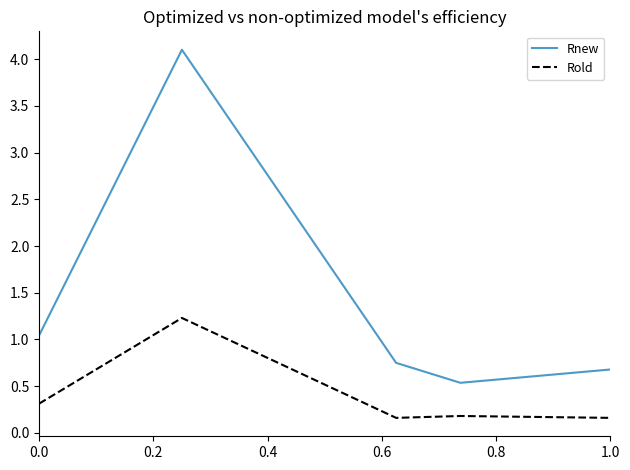

Count the number of data series in this chart.

2